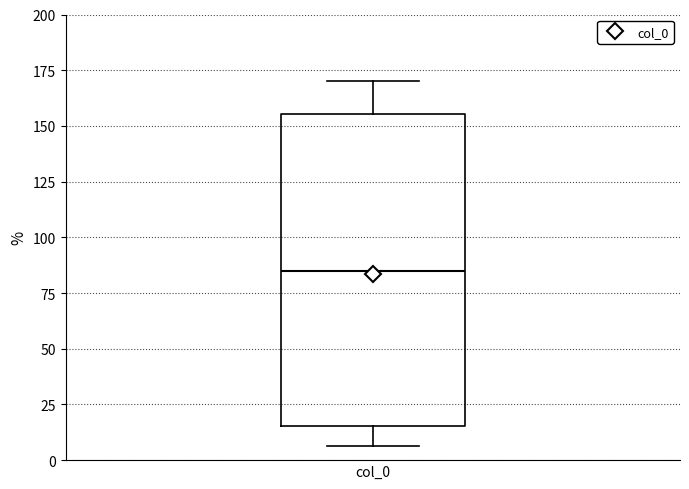

Transcribe this box plot: give where the median line is, the range the box spans, and where the two whiskers end, as read against the y-axis. The values are not printed on the chart, so give them approximately, as read against the axis.

median 85, box 15 to 155, whiskers 5 to 170